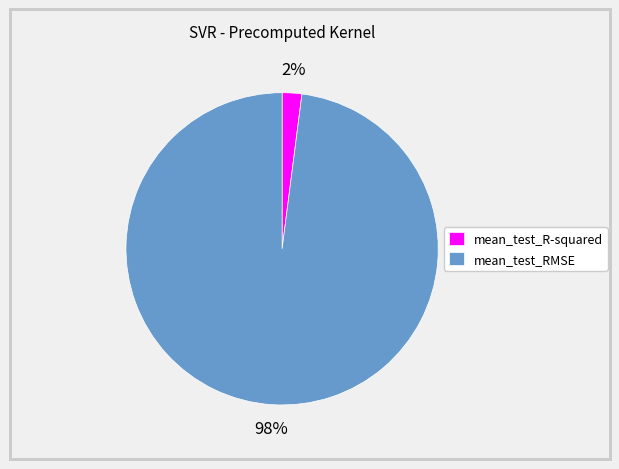

To the nearest percent, what is the difference between the largest and smallest slice percentages?

96%